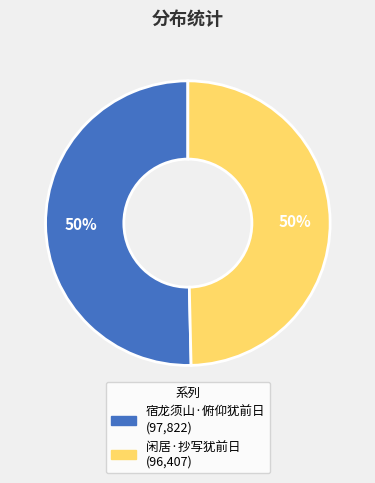

To the nearest percent, what portion does 闲居·抄写犹前日 represent?

50%